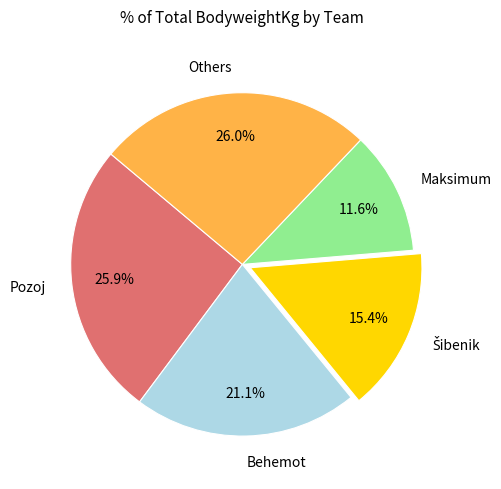

How many segments does this pie chart have?

5